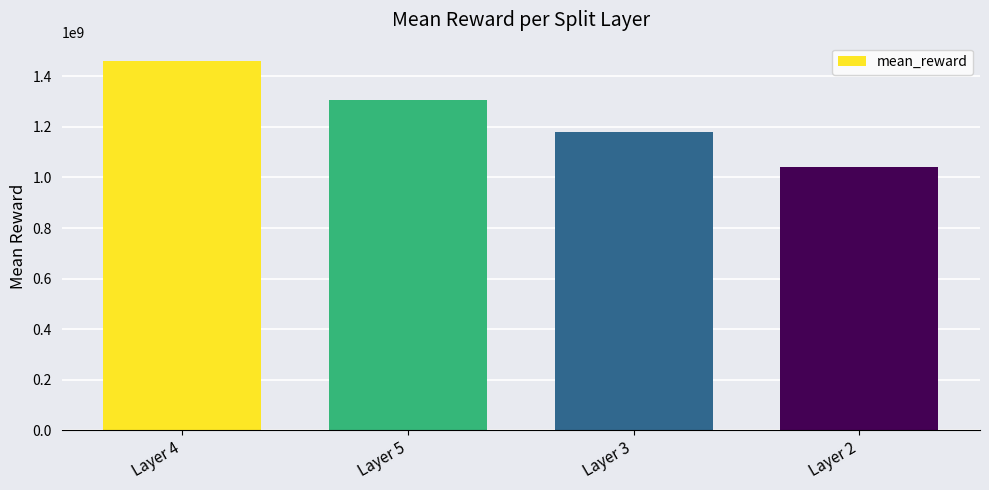

Which label corresponds to the smallest value in the chart?

Layer 2